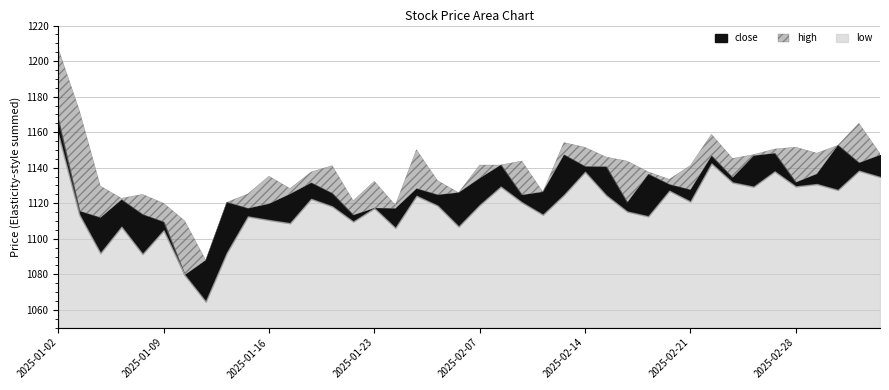

Does the chart display data point markers on the line(s)?

No